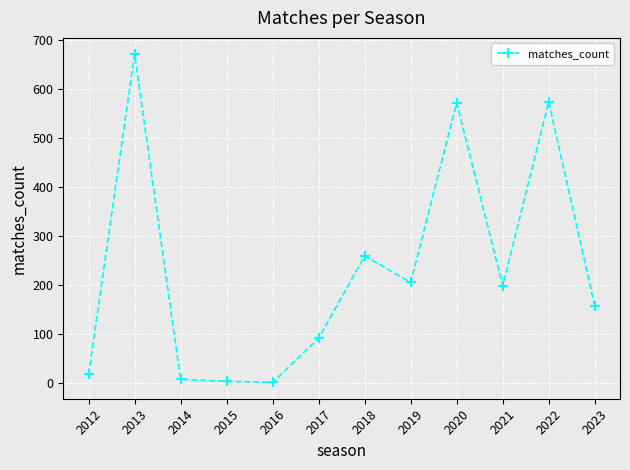

The chart shows a value of 1 at 2016. True or false?

True